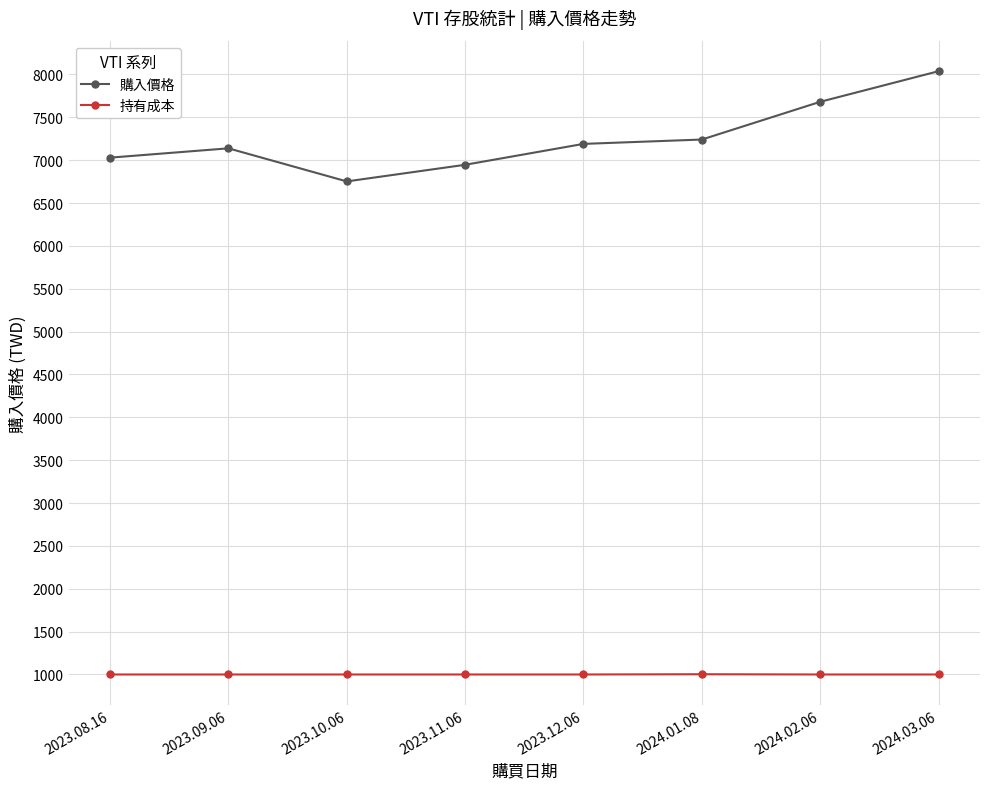

The 購入價格 series shows 8038.5 at 2024.03.06. True or false?

True